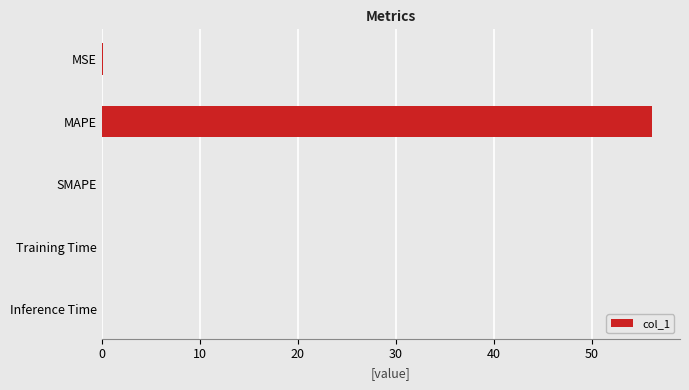

What is the sum of all values?

56.3